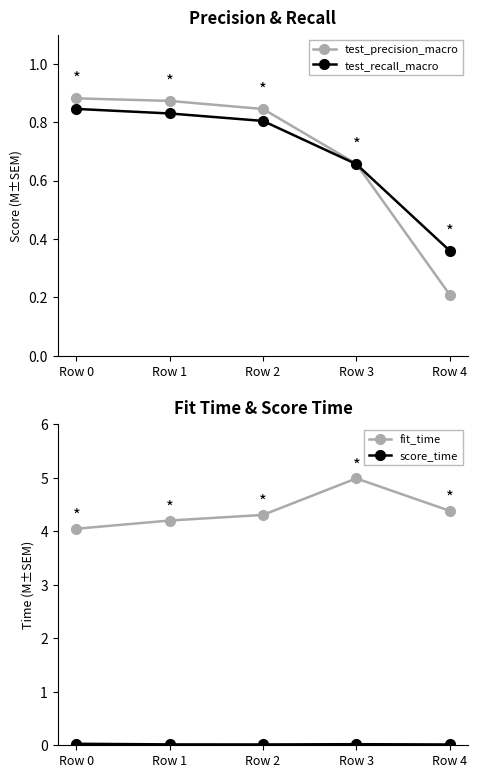

The score_time series shows 0.0 at Row 4. True or false?

True